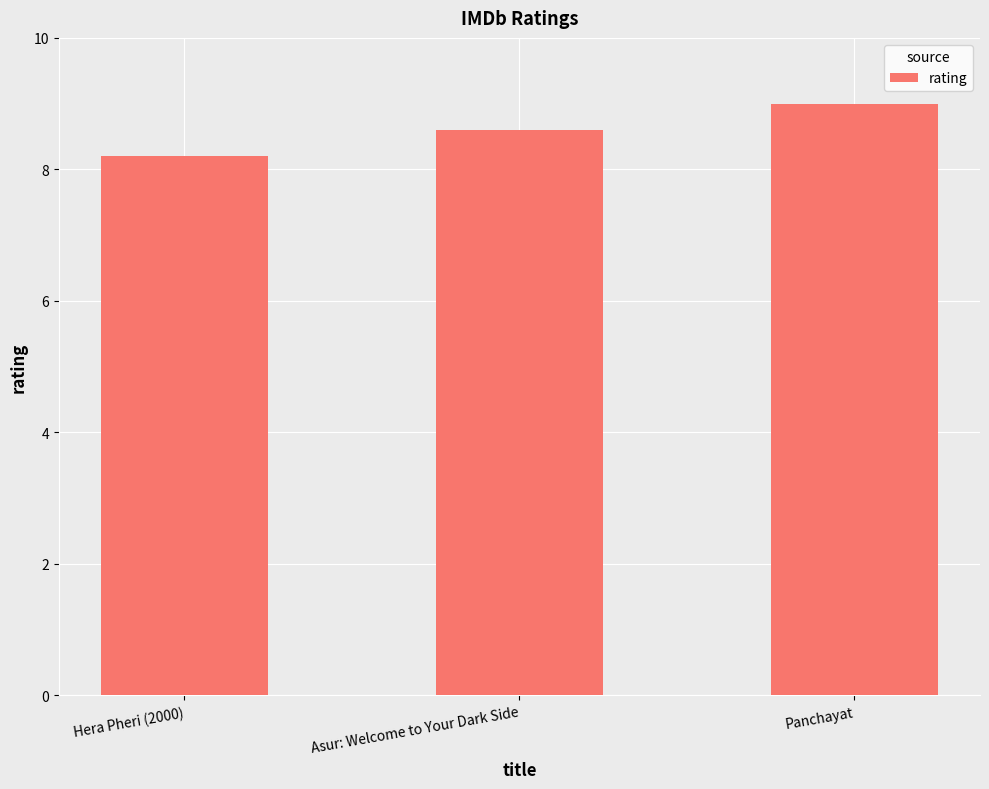

Reading left to right, list all the values displayed in this chart.

8.2	8.6	9.0